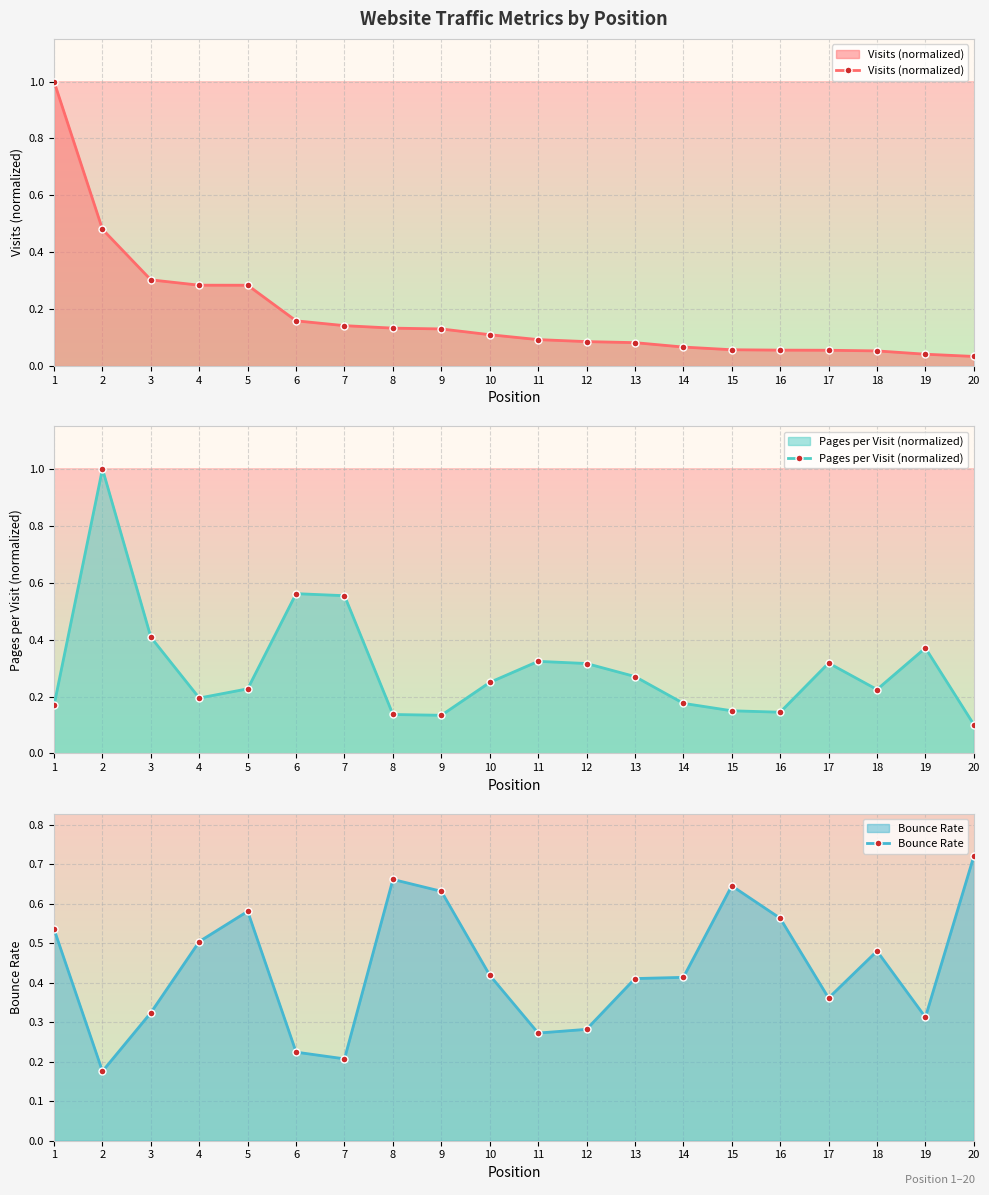

What is the difference between the maximum and minimum values in the Bounce Rate series?

0.5